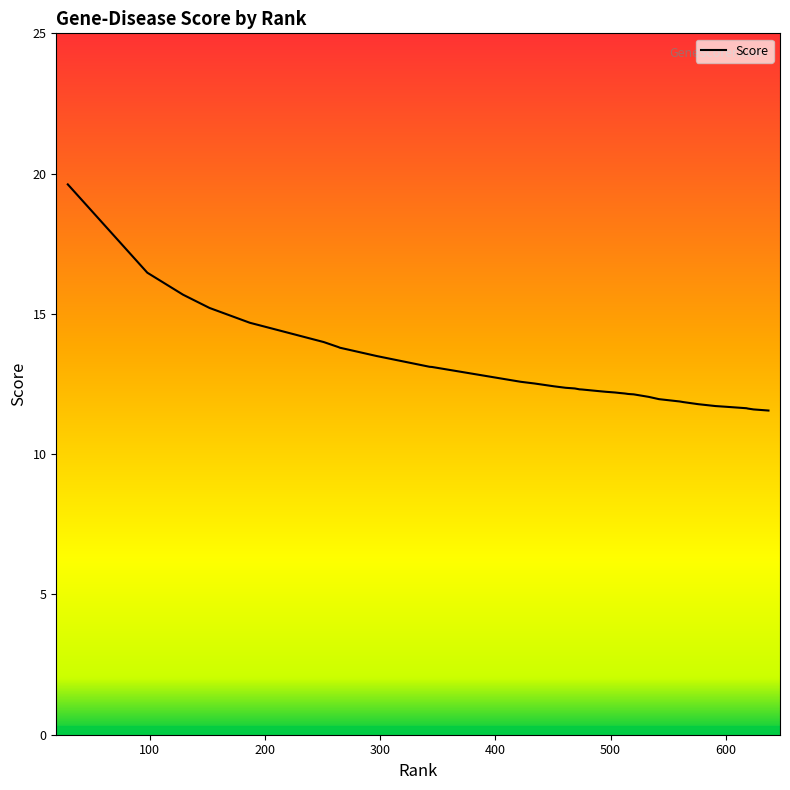

Does the chart display data point markers on the line(s)?

No